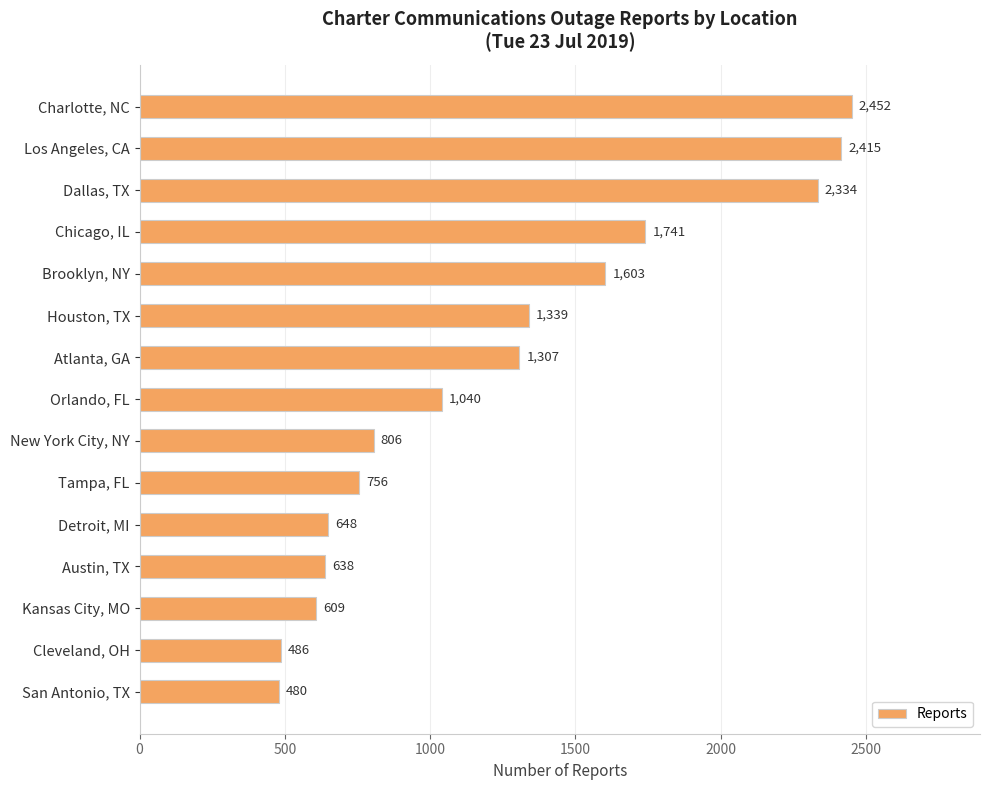

What is the change in value from Chicago, IL to Brooklyn, NY?

-138